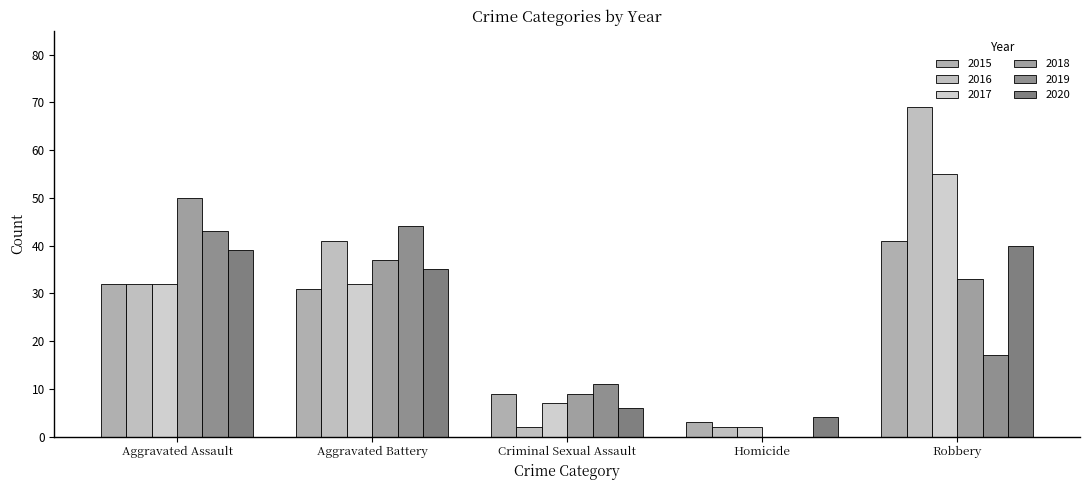

At which category does the chart reach its peak across all series?

Robbery